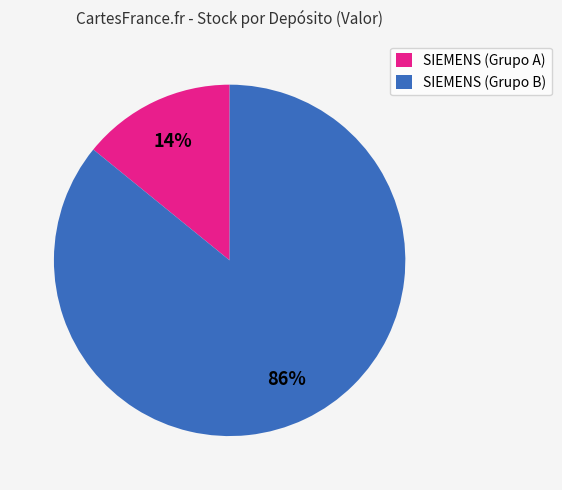

Combined, do SIEMENS (Grupo B) and SIEMENS (Grupo A) account for over 50%?

Yes